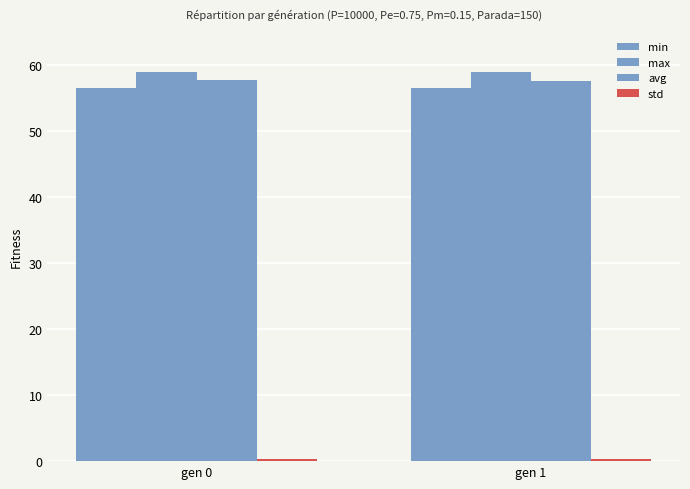

How many series are shown in this chart?

4